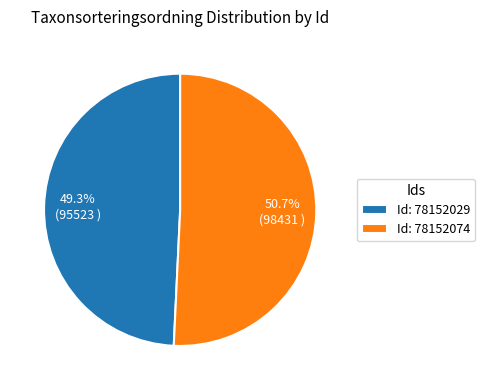

What is the largest slice in the pie chart?

Id: 78152074